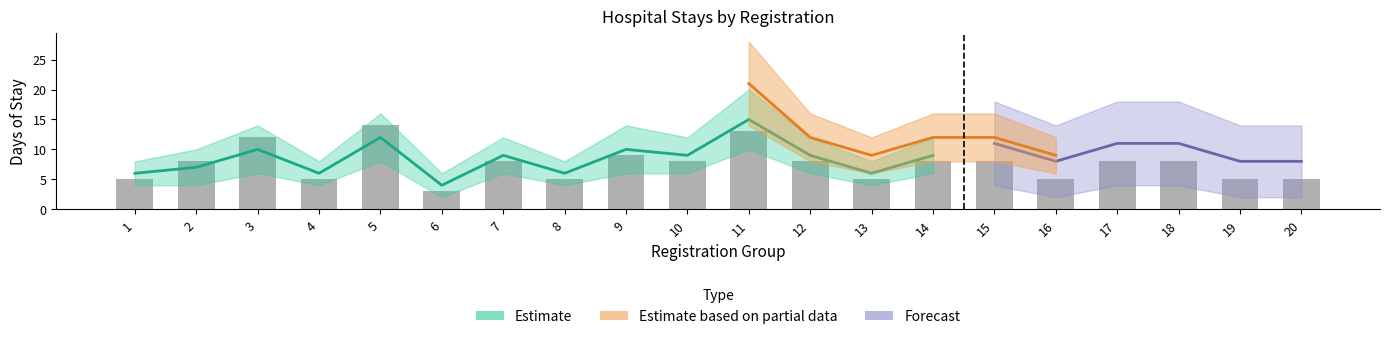

What is the average value?

8